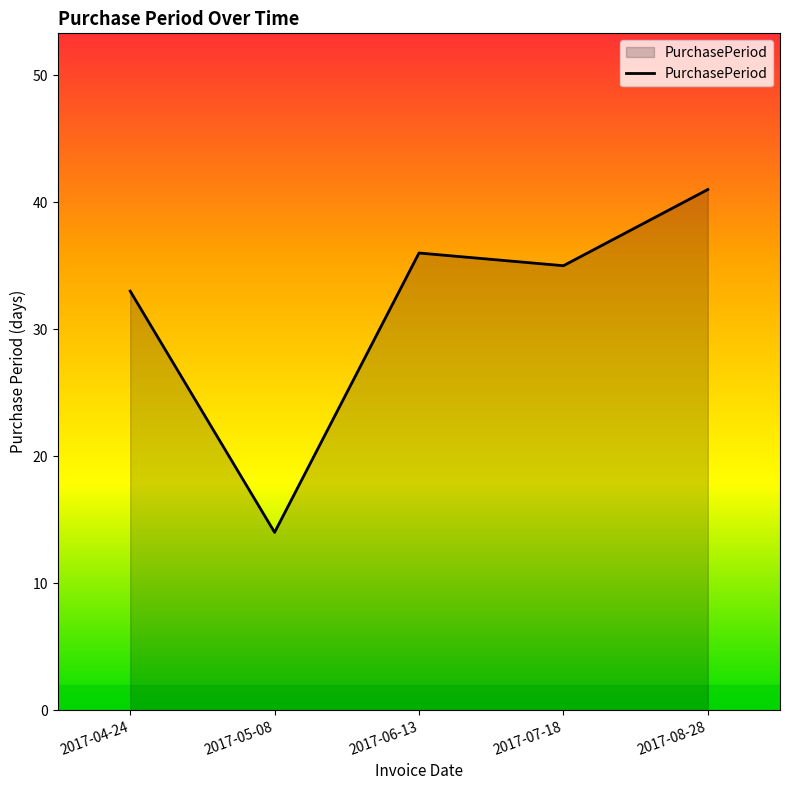

Between 2017-07-18 and 2017-08-28, which is larger?

2017-08-28